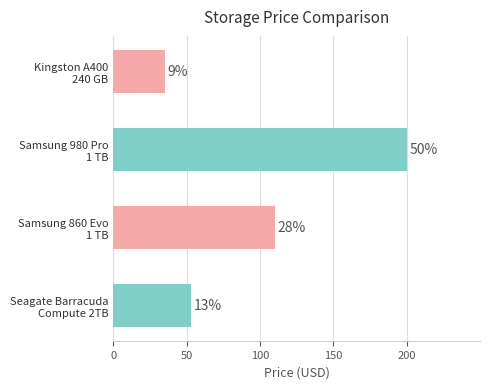

Does the chart contain any negative values?

No